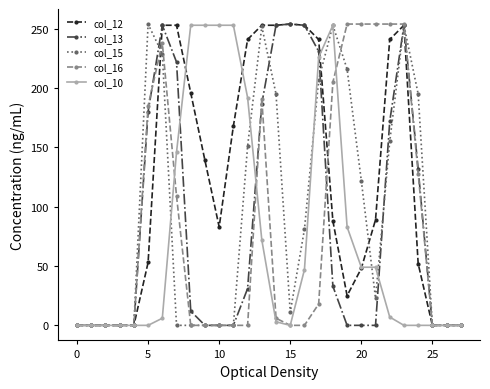

True or false: col_12 has more than 0 points higher than both neighbors.

True